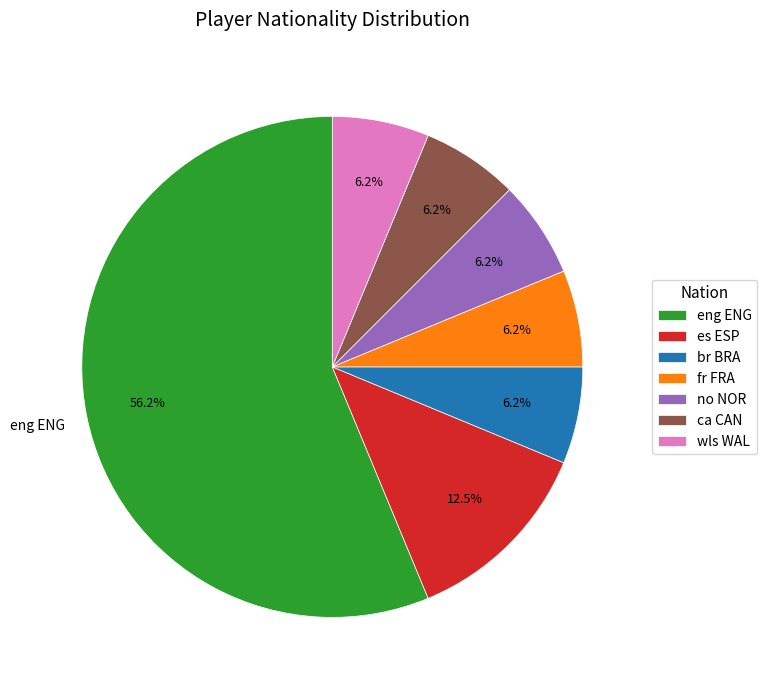

Combined, do fr FRA and ca CAN account for over 50%?

No